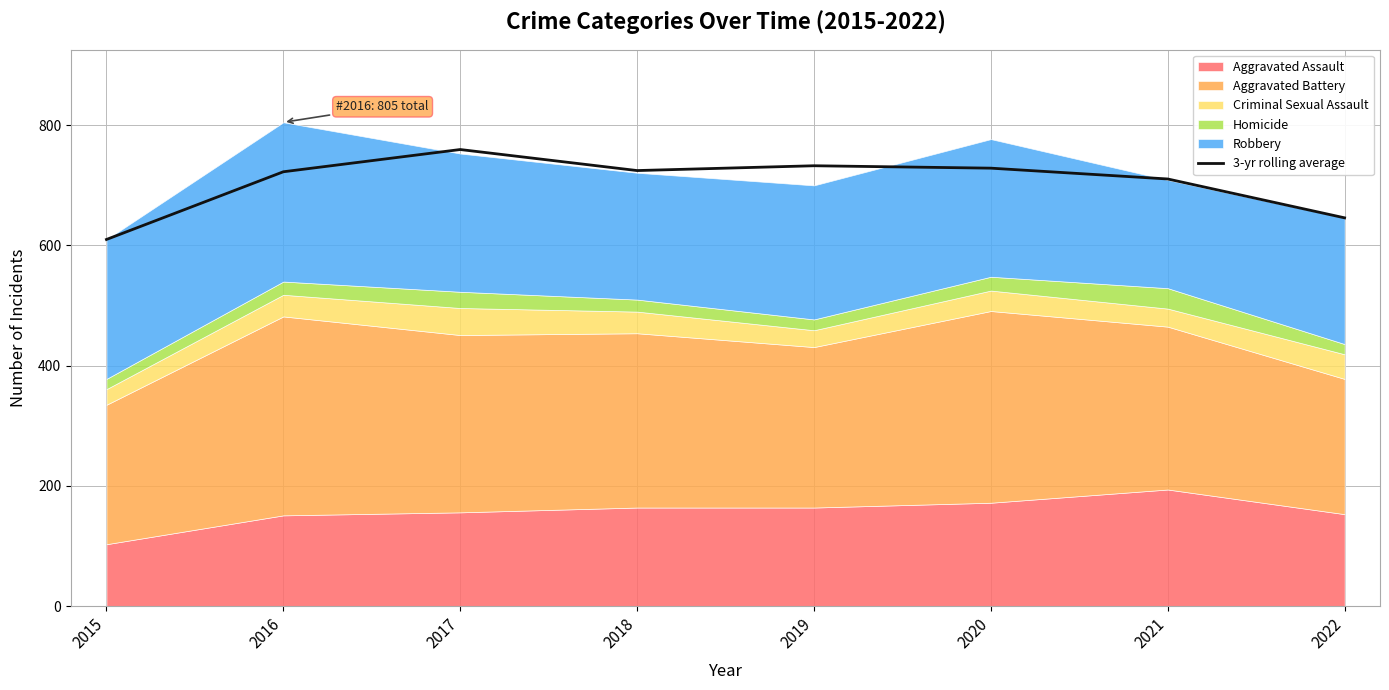

At which label is the value closest to 684?

2021